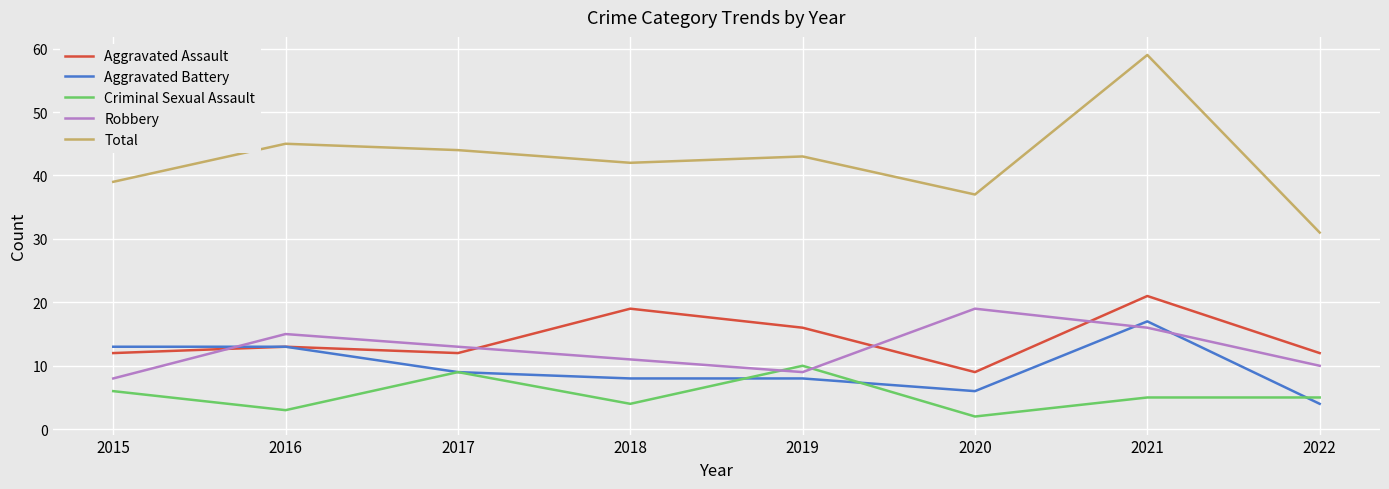

Rank the categories by Robbery value from highest to lowest.

2020, 2021, 2016, 2017, 2018, 2022, 2019, 2015